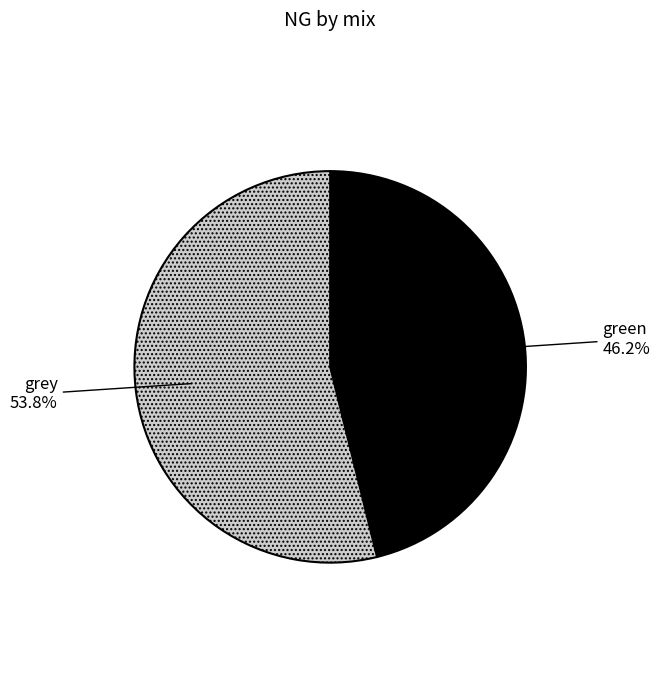

To the nearest percent, what percentage of the pie is grey?

54%